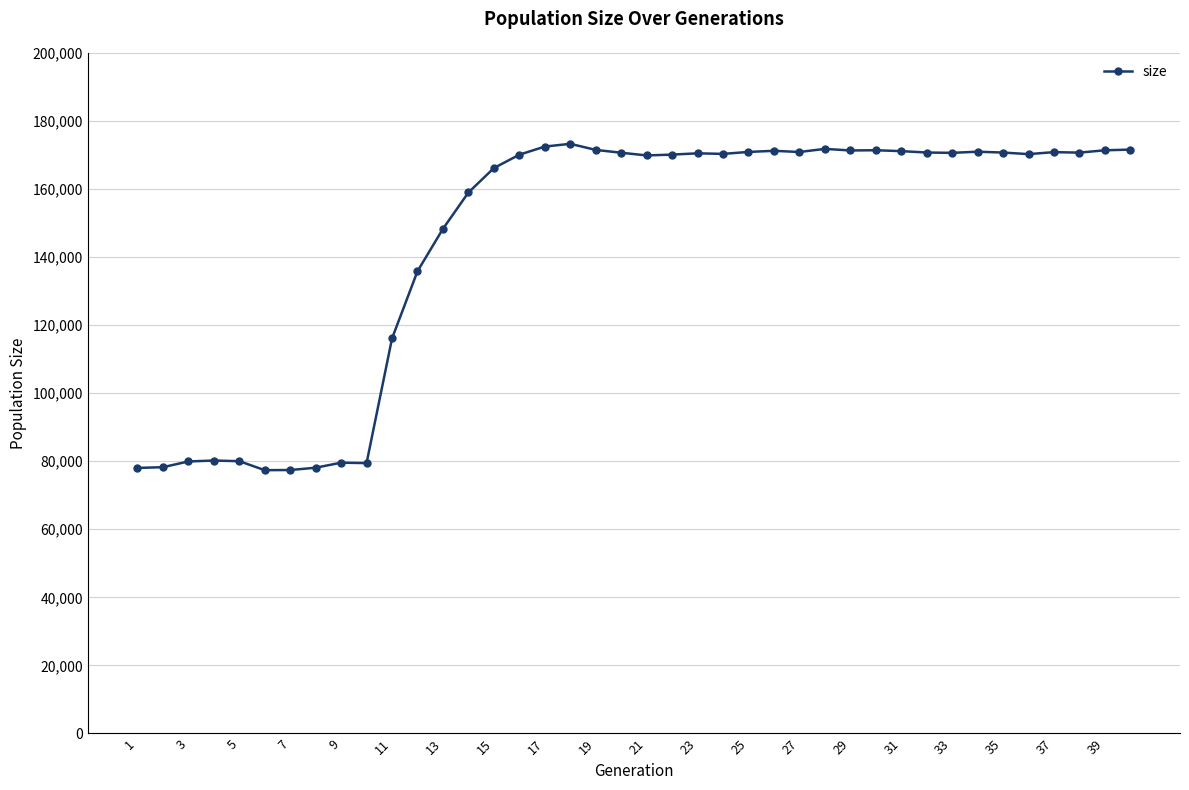

How many data points does each series have?

40